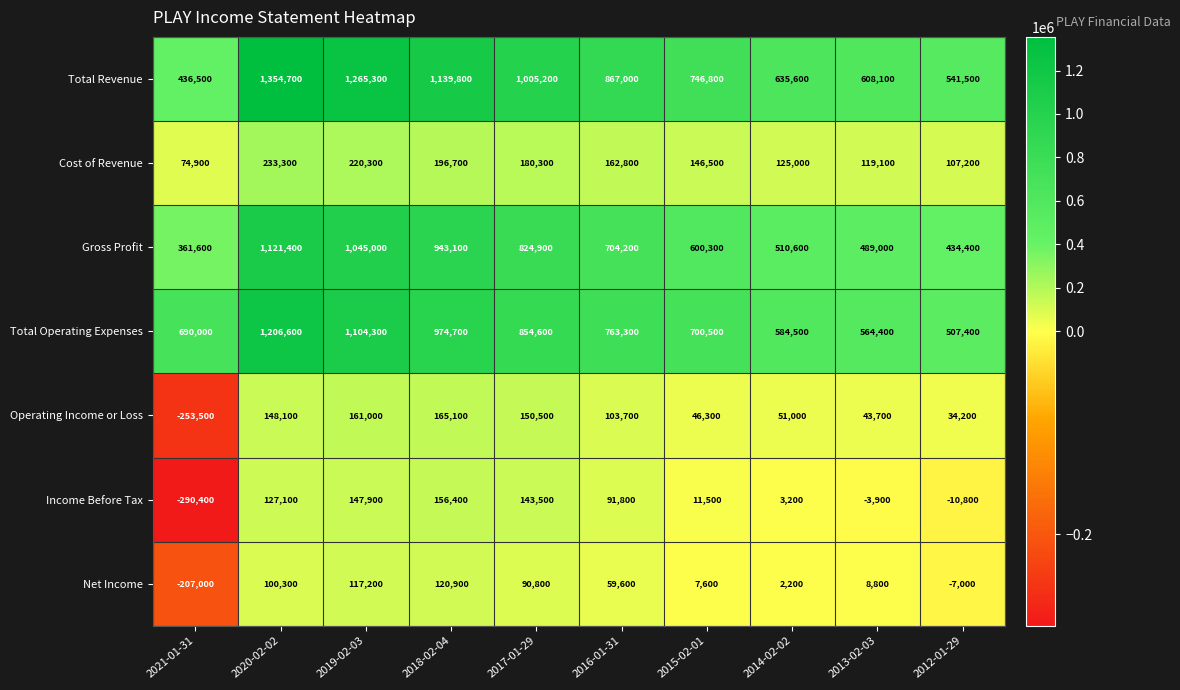

At which label does Net Income reach its peak?

2018-02-04